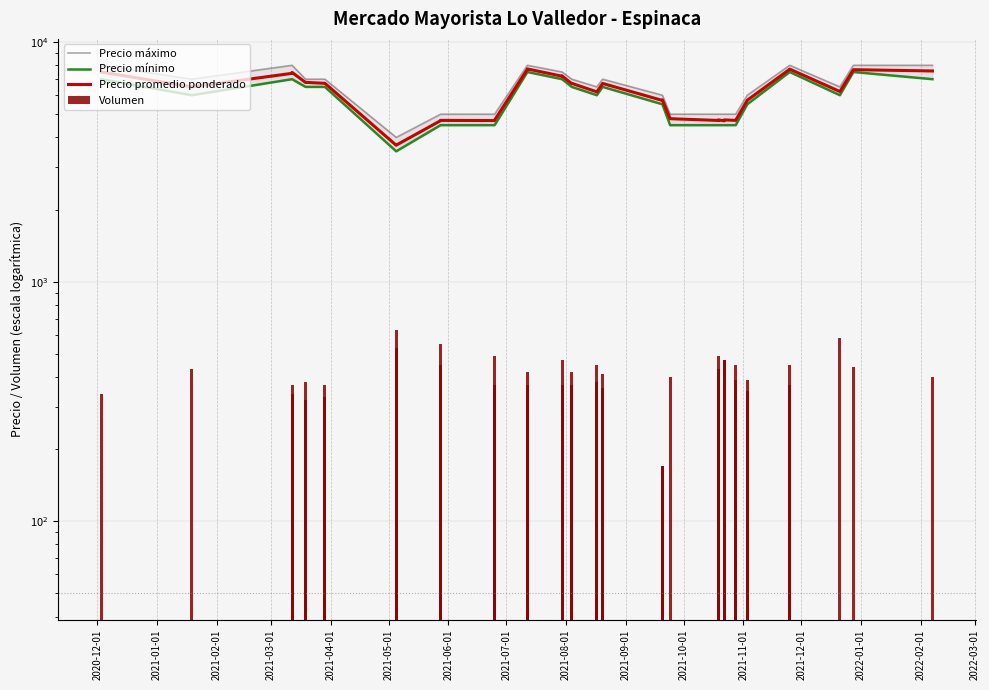

What are all the series names shown in the legend?

Precio máximo, Precio mínimo, Precio promedio ponderado, Volumen